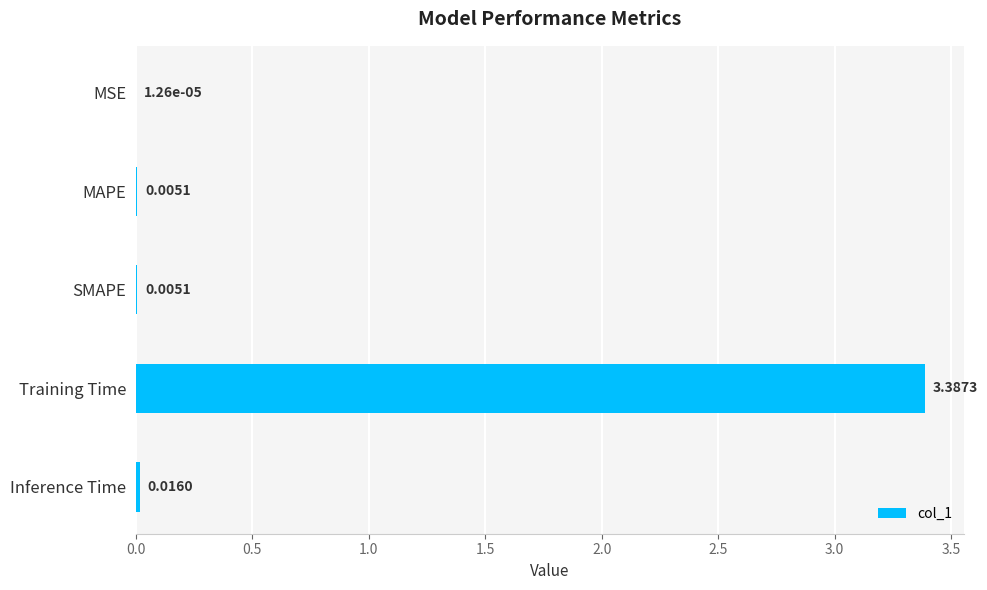

What is the change in value from Training Time to Inference Time?

-3.4